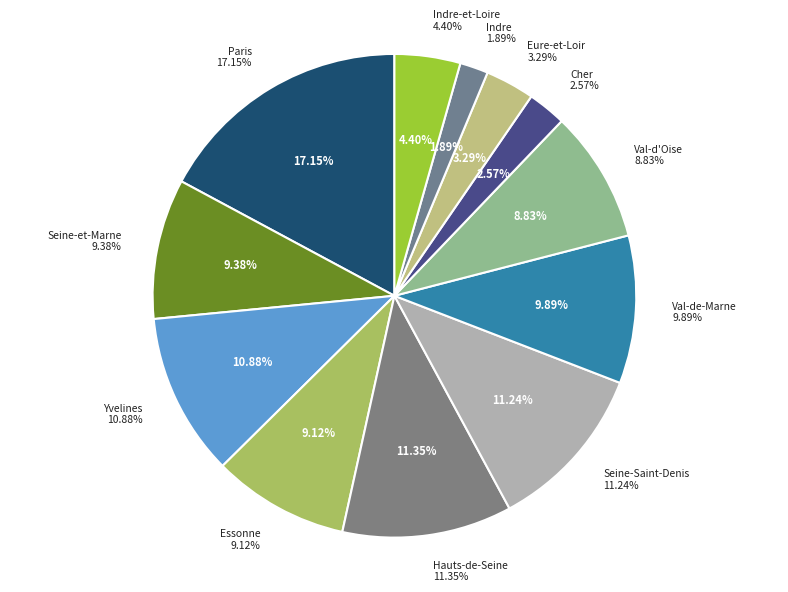

How many segments does this pie chart have?

12